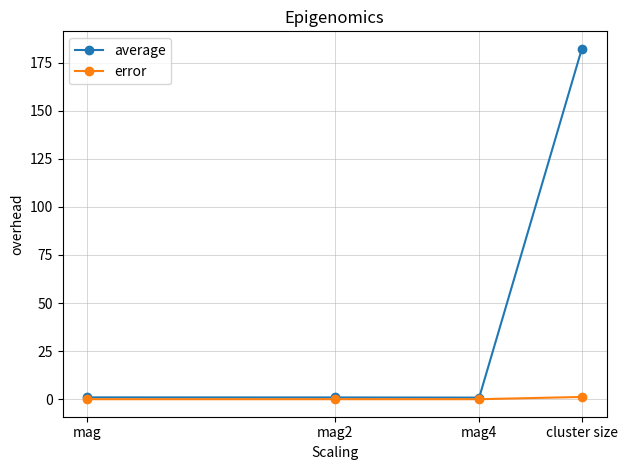

True or false: error has more than 2 interior local peaks.

False